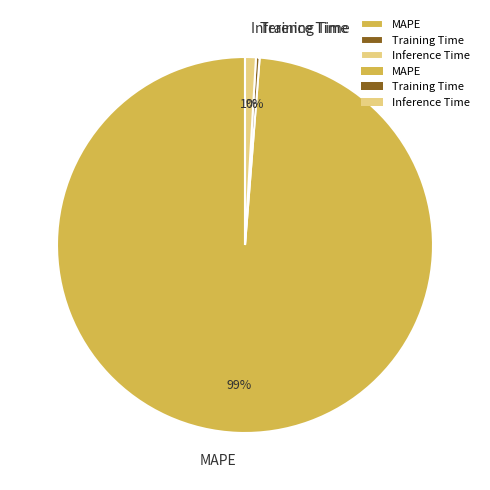

The MAPE slice represents 89% of the pie. True or false?

False